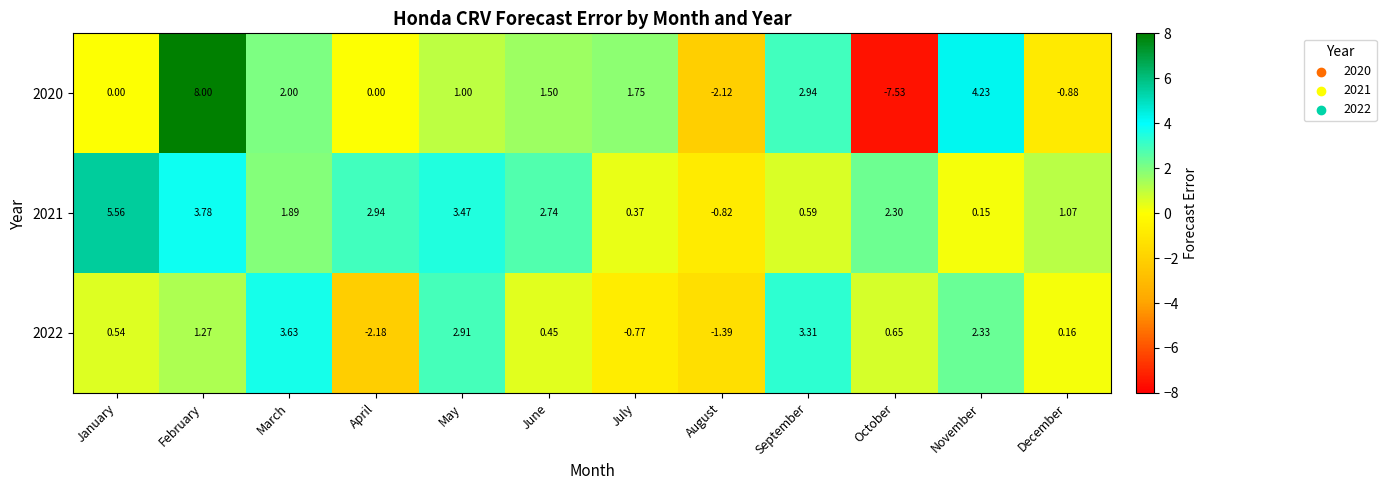

At which category is the sum across all series the highest?

February